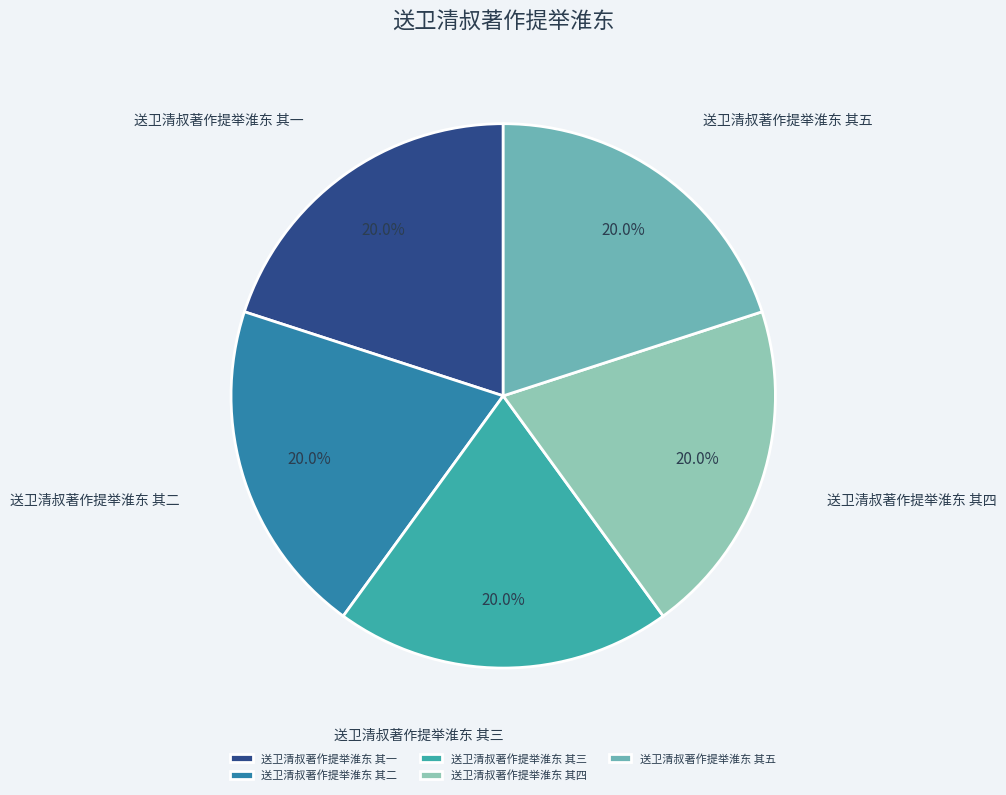

What is the ratio of the value at 送卫清叔著作提举淮东 其五 to the value at 送卫清叔著作提举淮东 其一?

1.0